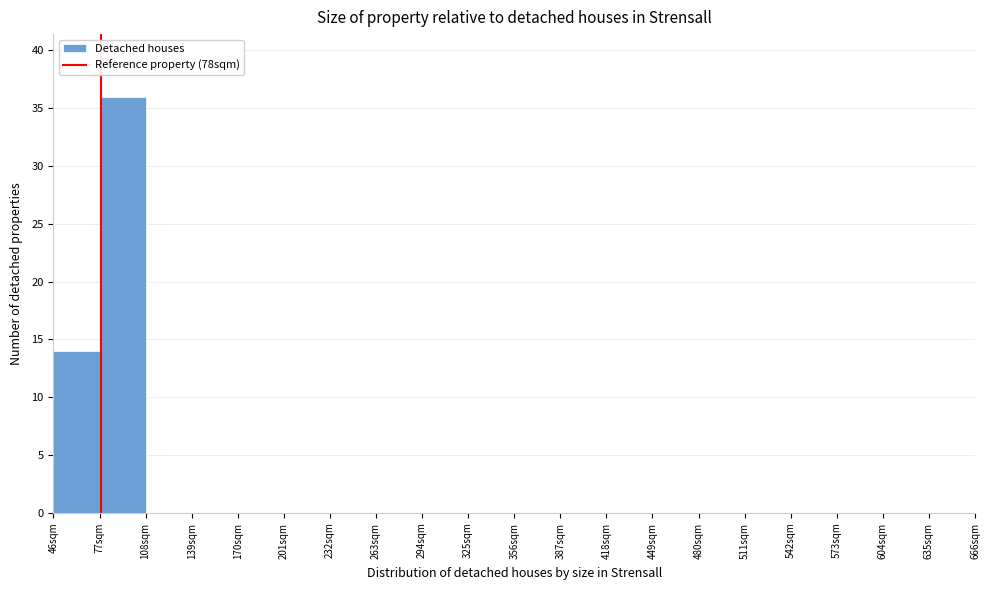

How tall is the bar that spans 46 to 77 on the x-axis? Neither the bar edges nor the heights are printed on the chart, so give them approximately, as read against the axes.

14